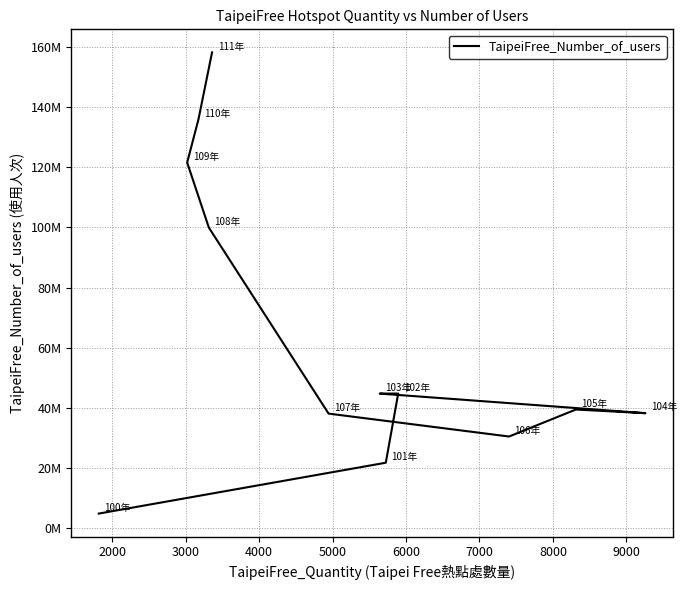

What is the maximum value shown in the chart?

158185094